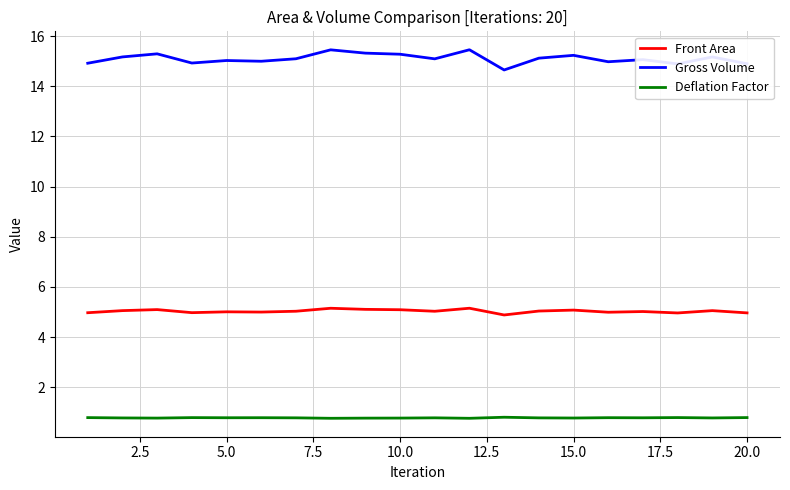

Which series has the largest total across all categories?

Gross Volume